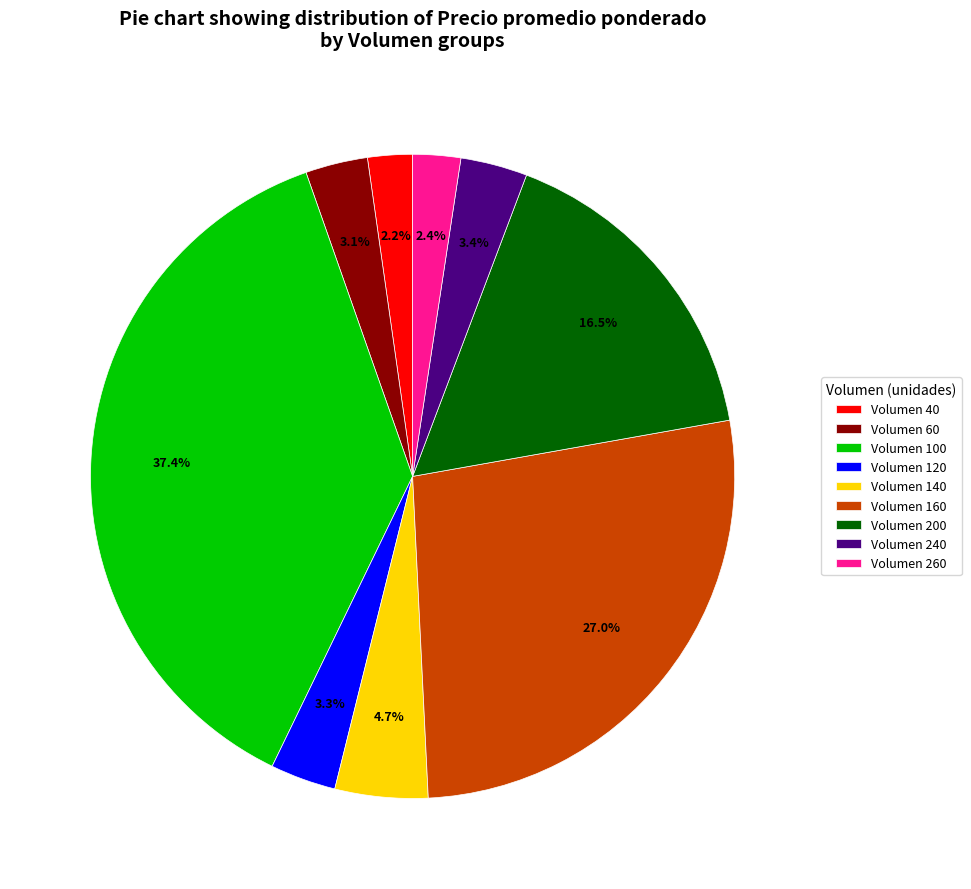

How much of the chart is everything except Volumen 40?

97.8%